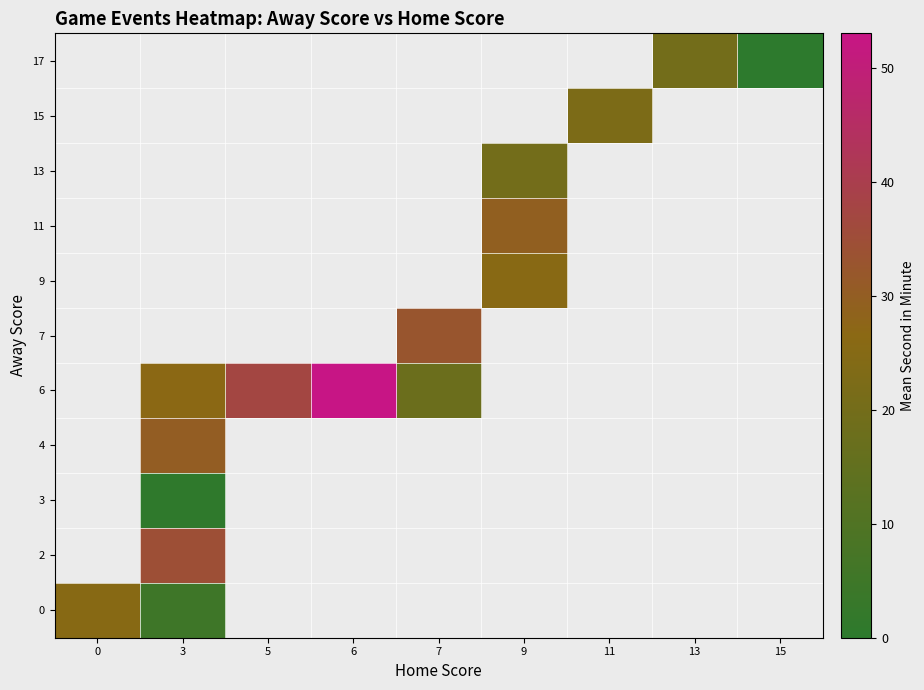

The 2 series shows 34.4 at 3. True or false?

True